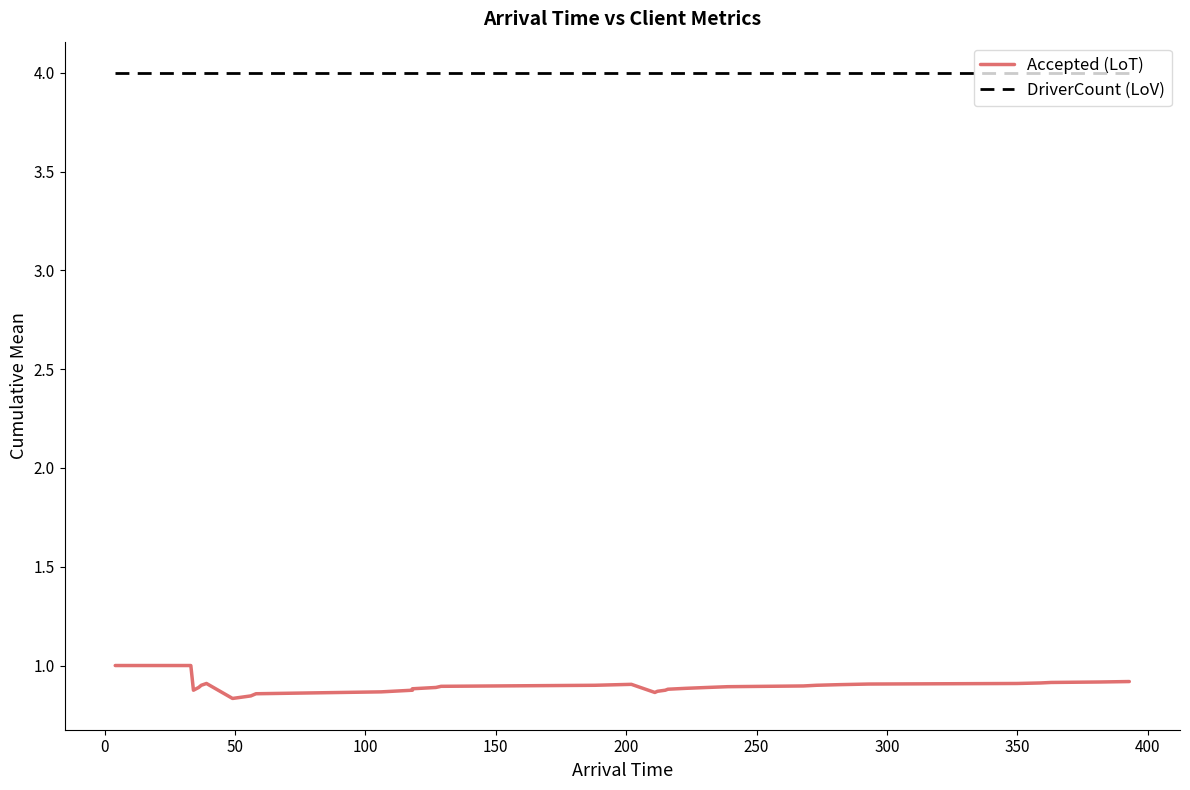

How many interior local peaks does the Accepted (LoT) series have?

2